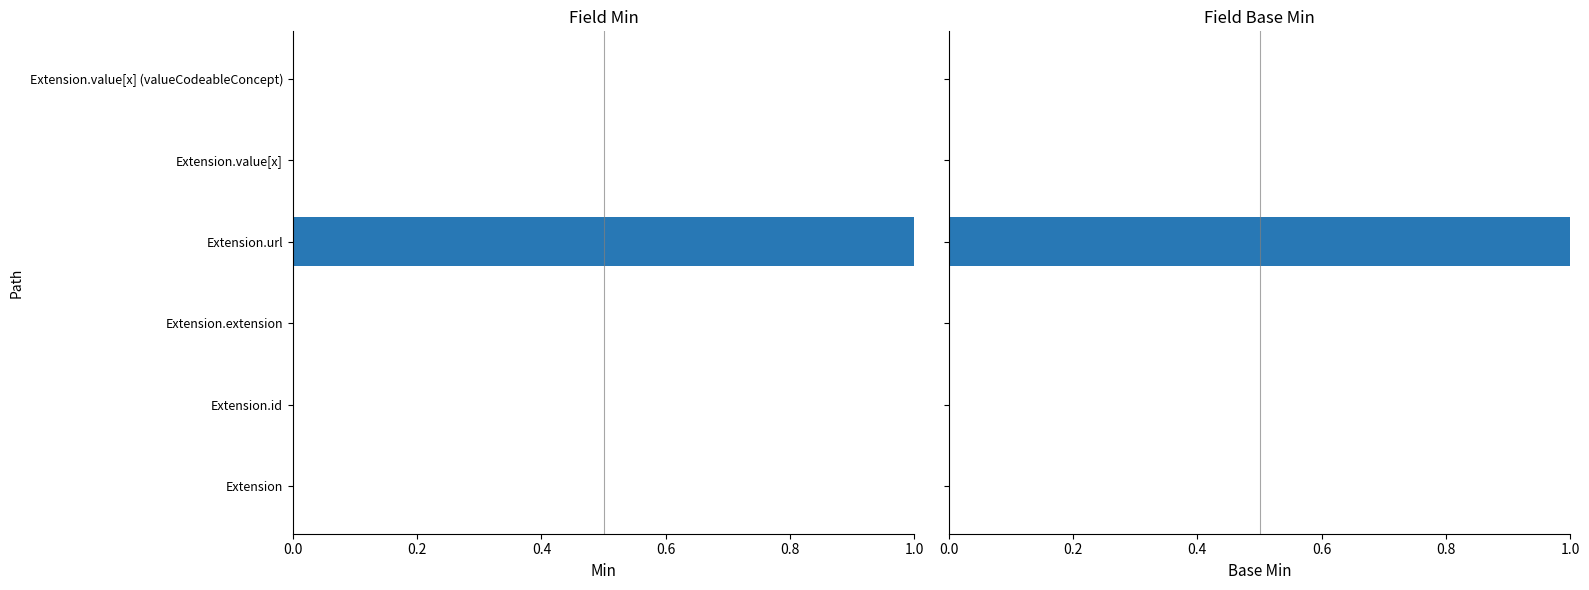

Which series changed the most between 0.2 and 0.4?

Min